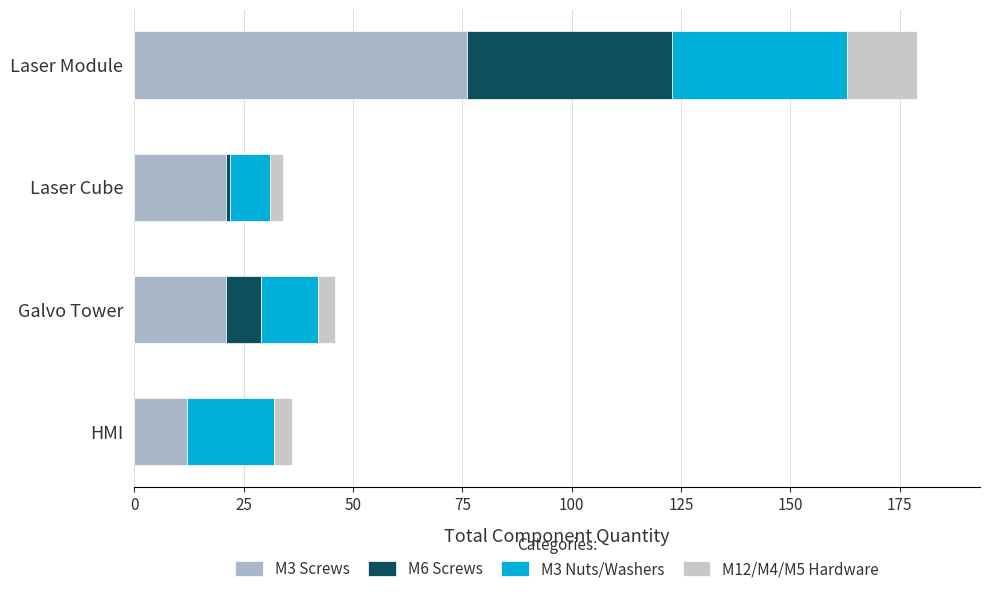

What is the sum of all M3 Screws values?

130